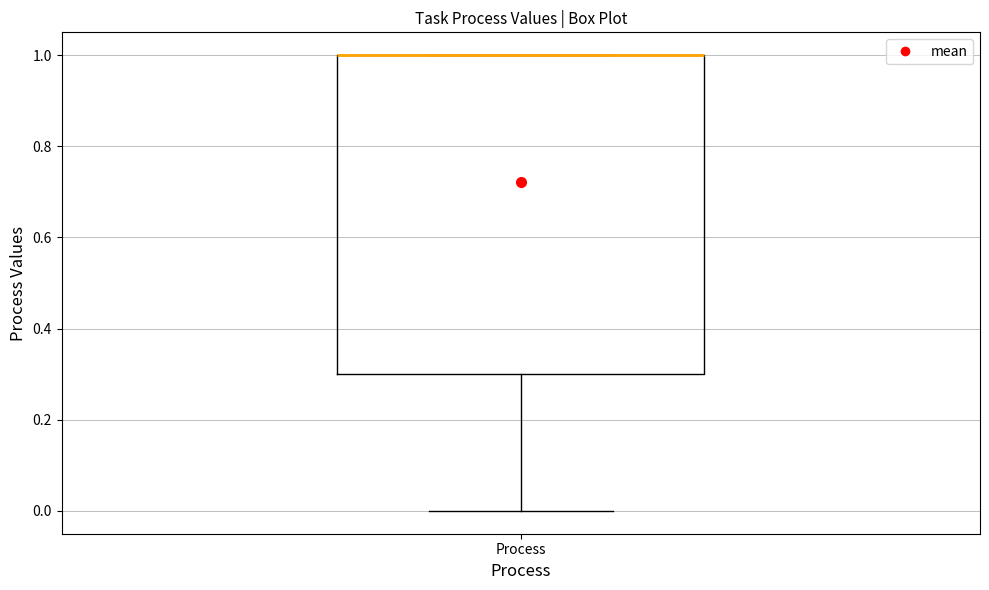

Read this box plot against the y-axis: the position of the median line, the range covered by the box, and the ends of both whiskers. The values are not printed on the chart, so give them approximately, as read against the axis.

median 1.0 (drawn on the box's upper edge), box 0.3 to 1.0, whiskers 0.0 to 1.0